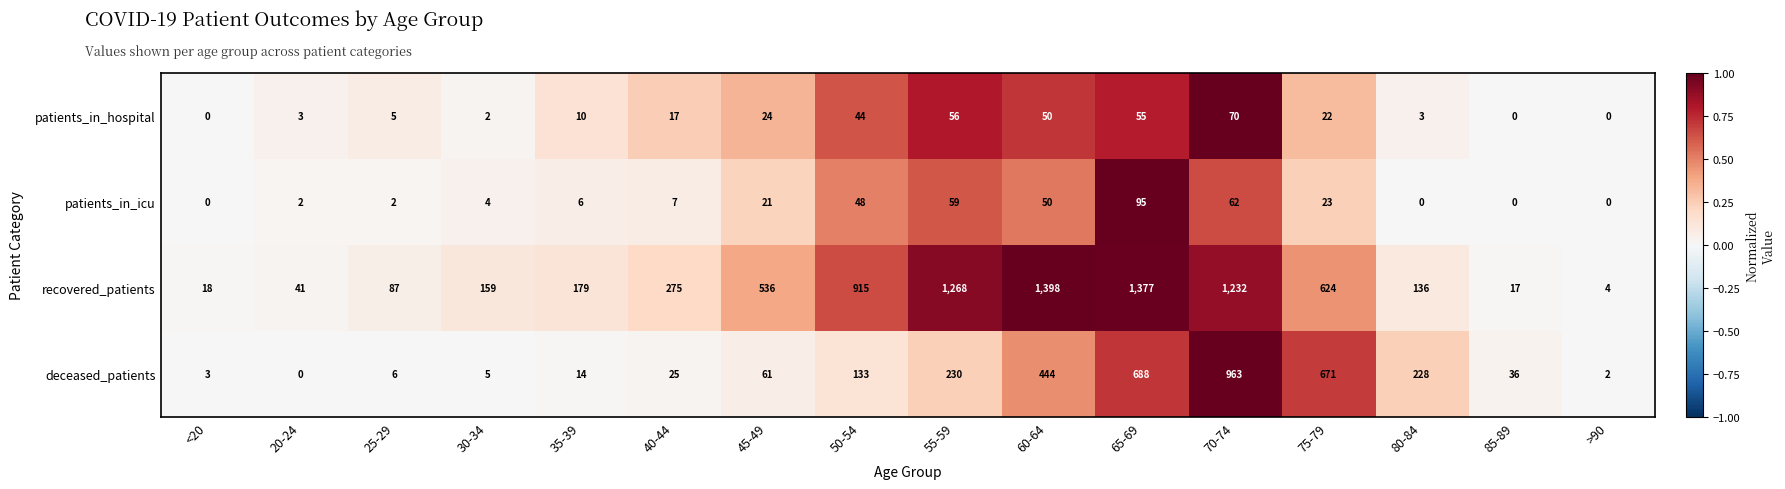

What is the total value across all series at 30-34?

170